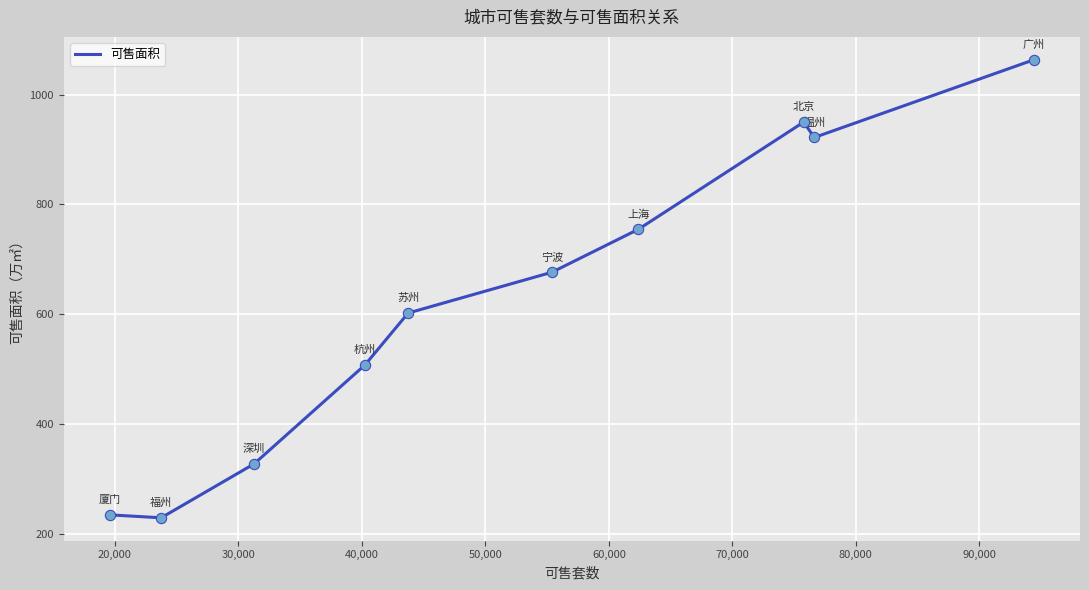

What is the difference between the maximum and minimum values?

834.9